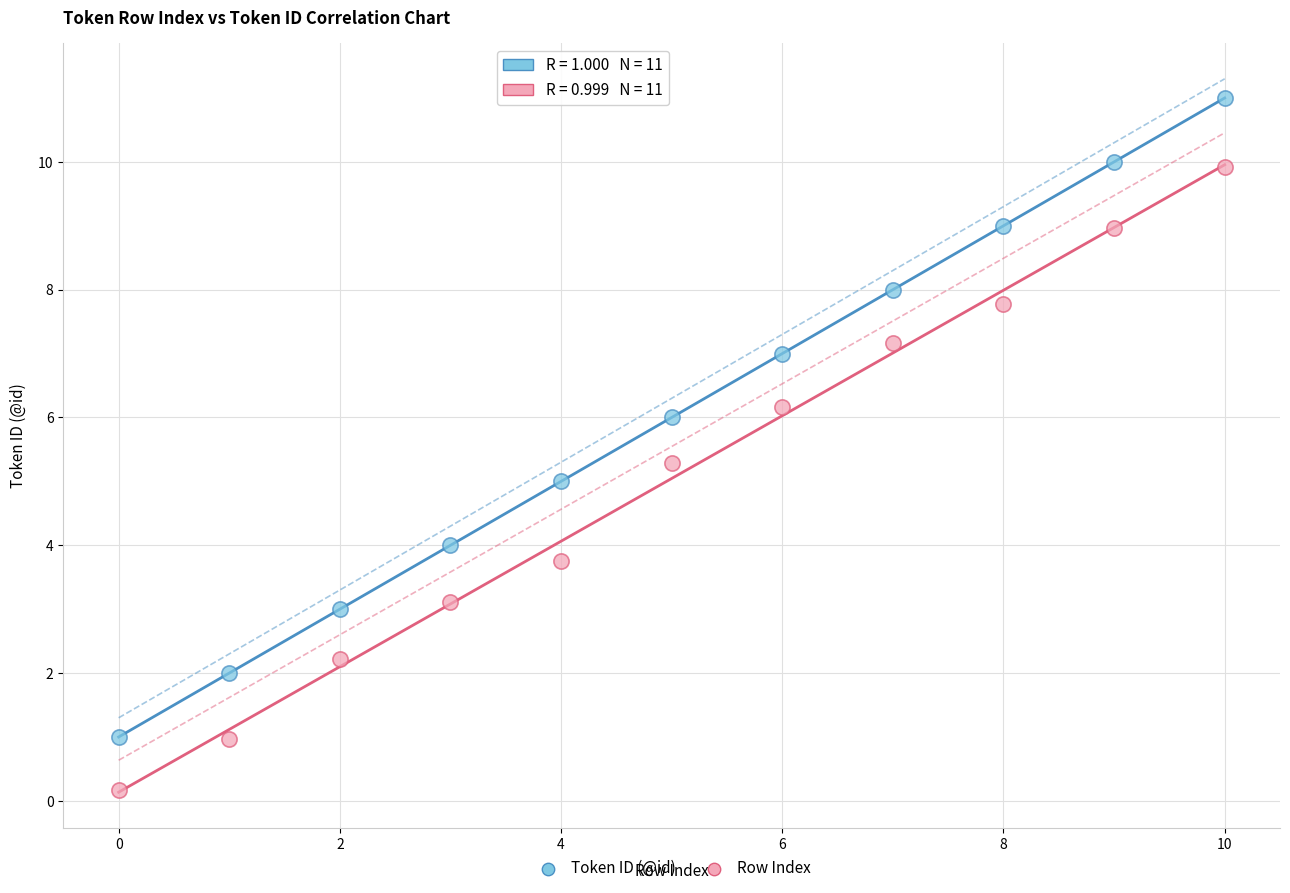

Which series contains the lowest Y value?

Row Index